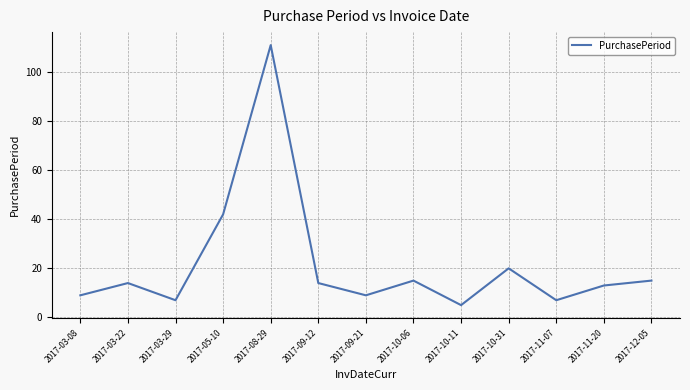

Approximately how many times larger is the value at 2017-10-11 compared to 2017-03-08?

0.6